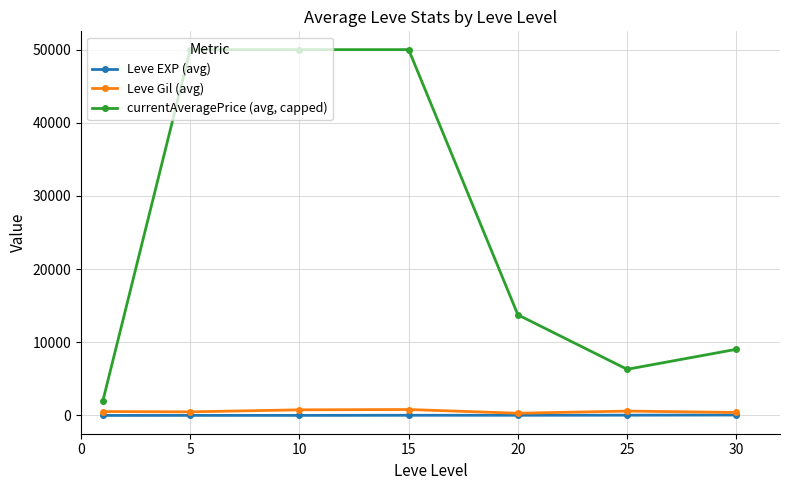

In Leve Gil (avg), how many points are lower than both neighbors (excluding endpoints)?

2